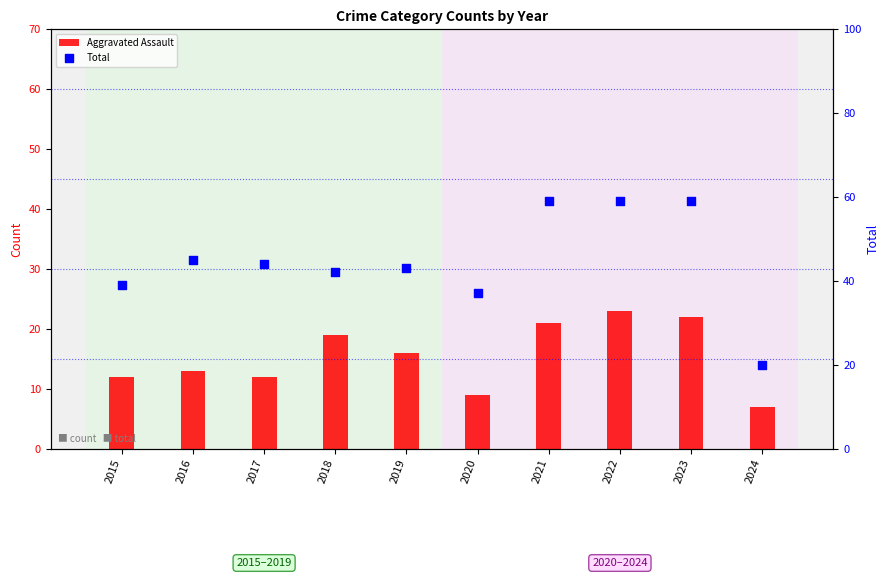

Which series reaches the maximum Y coordinate?

Total